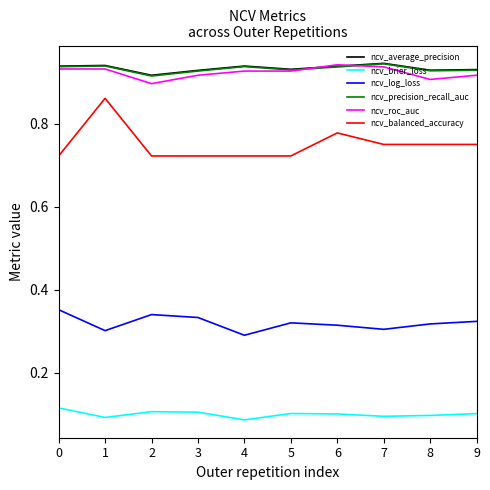

Which series changed the most between 0 and 3?

ncv_log_loss